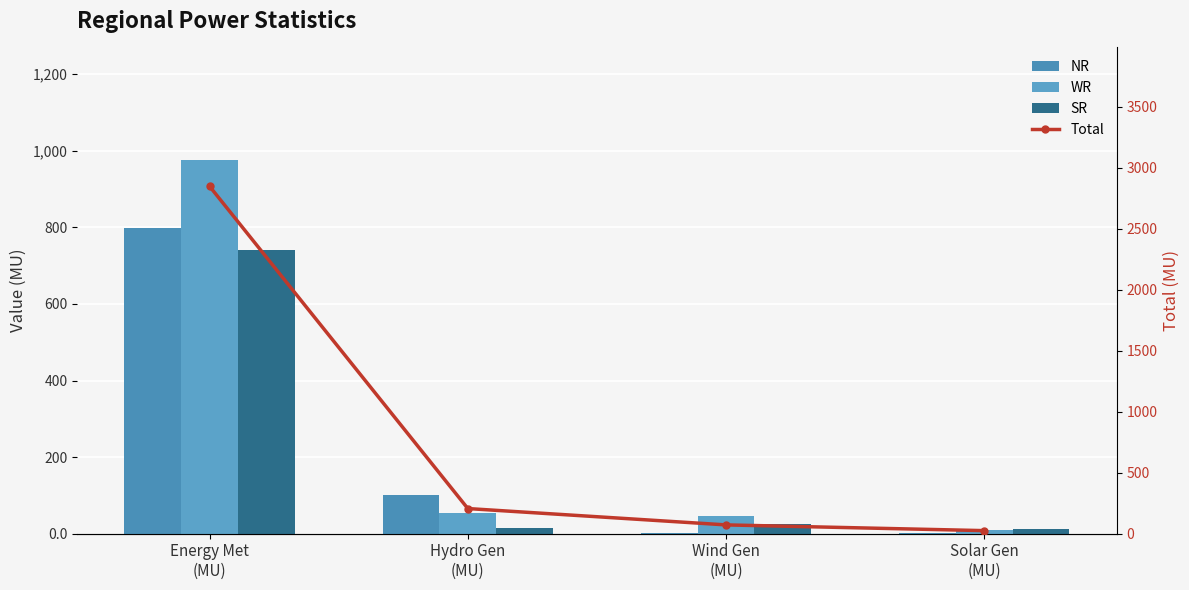

What is the sum of the WR values at Energy Met
(MU) and Hydro Gen
(MU)?

1032.0